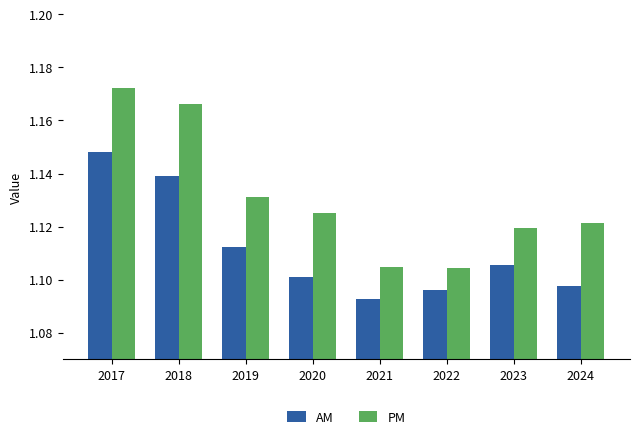

What is the sum of the AM values at 2021 and 2017?

2.2